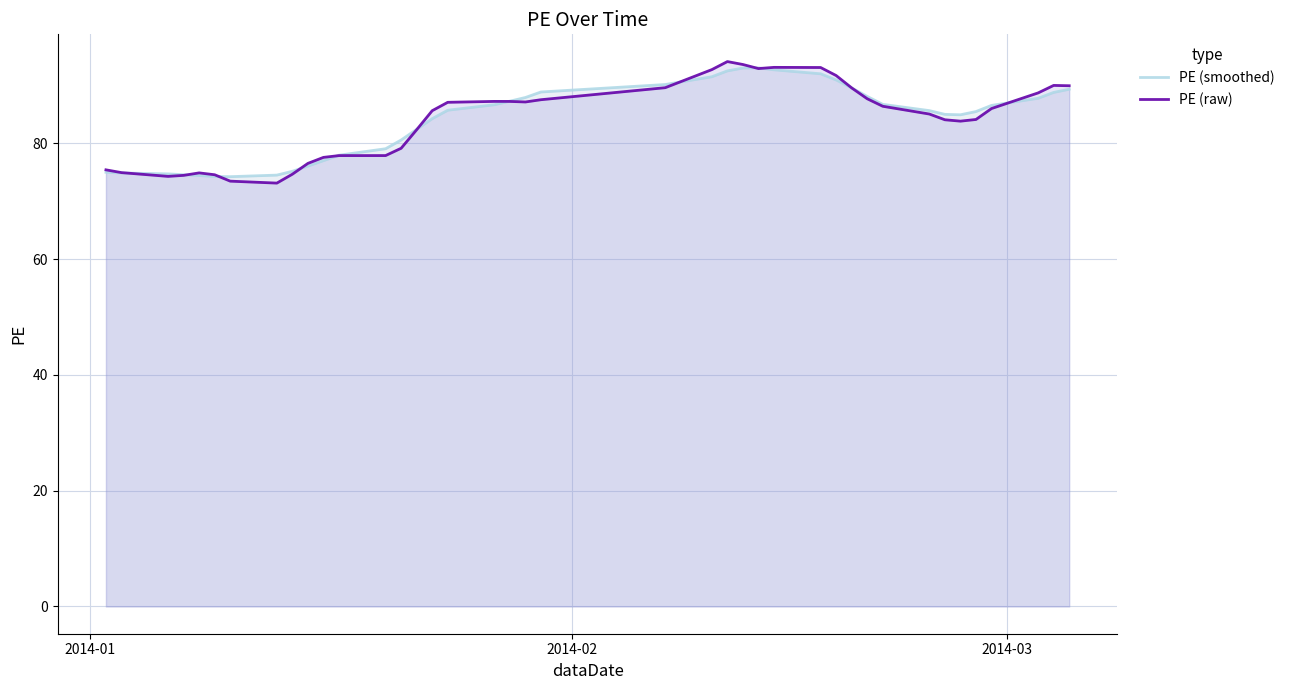

What is the minimum value for PE (smoothed)?

74.3